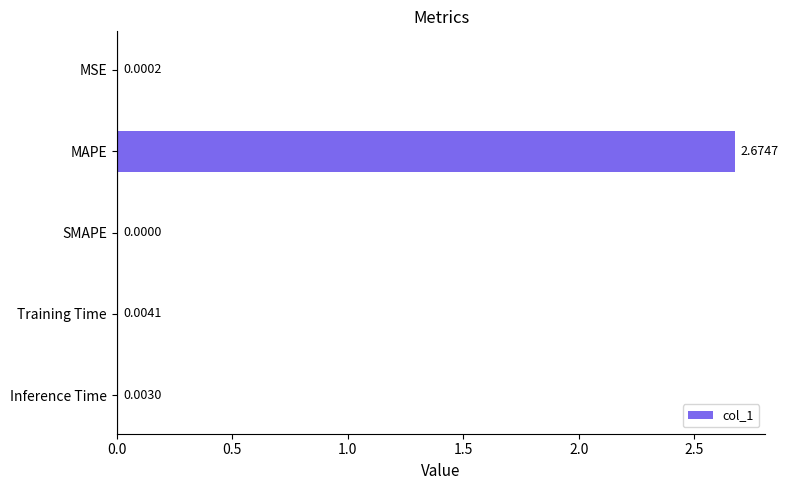

Between Inference Time and SMAPE, which is larger?

Inference Time